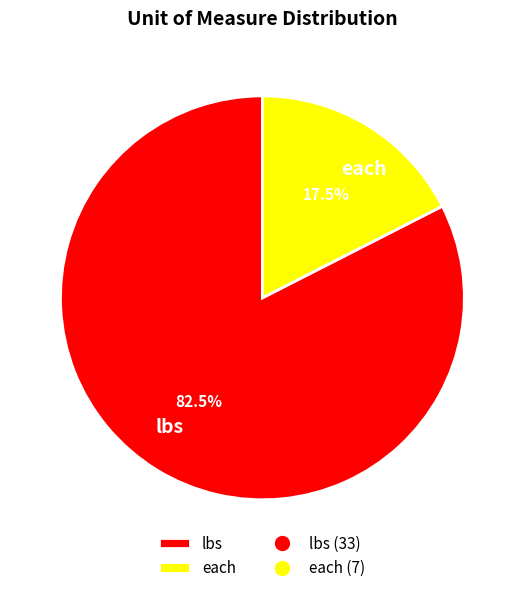

Which category has the biggest portion of the pie?

lbs